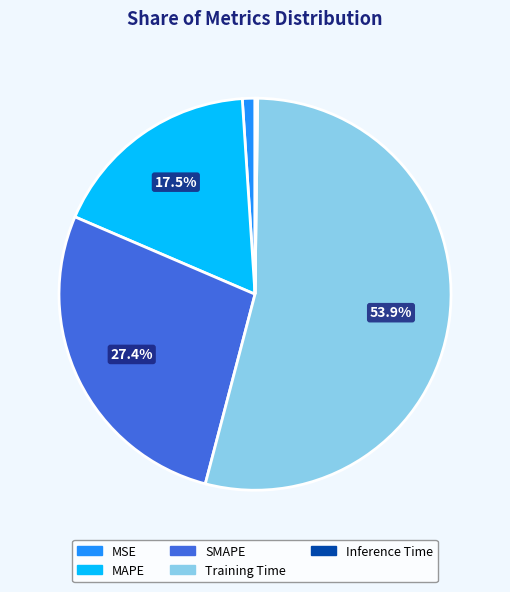

Do SMAPE and MAPE together represent more than half of the pie?

No